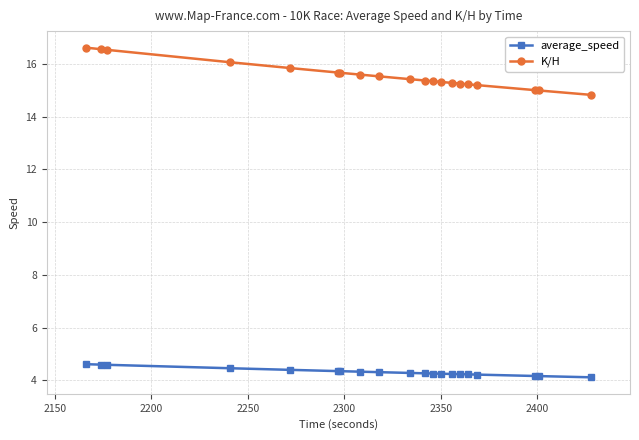

Does the chart have visible grid lines?

Yes